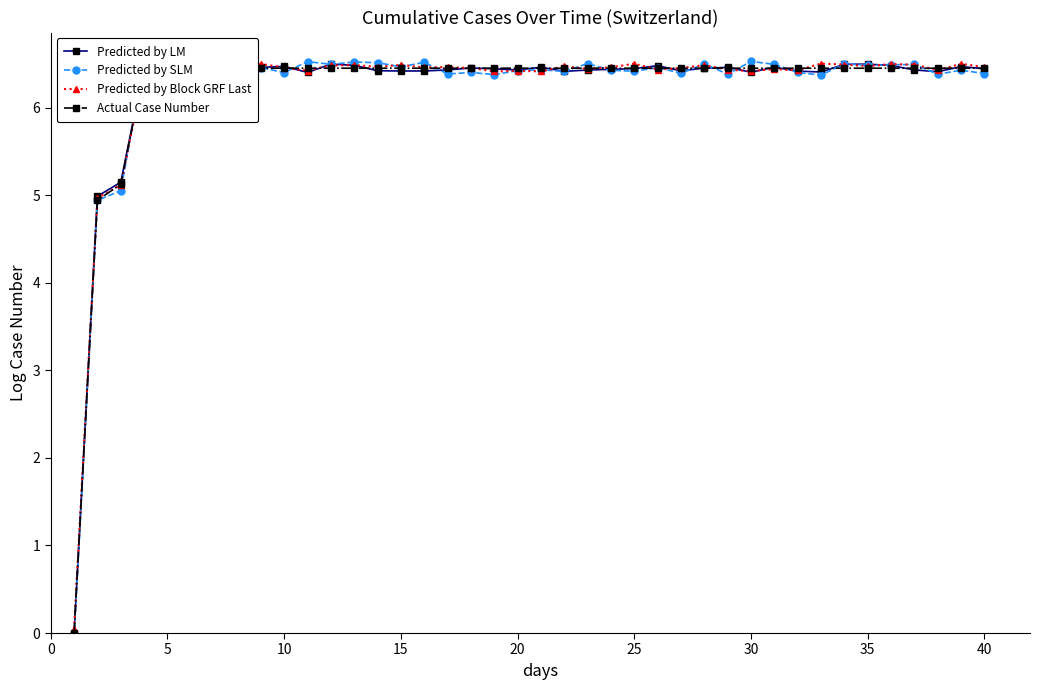

List the series in order of their peak value, highest first.

Predicted by SLM, Predicted by Block GRF Last, Predicted by LM, Actual Case Number